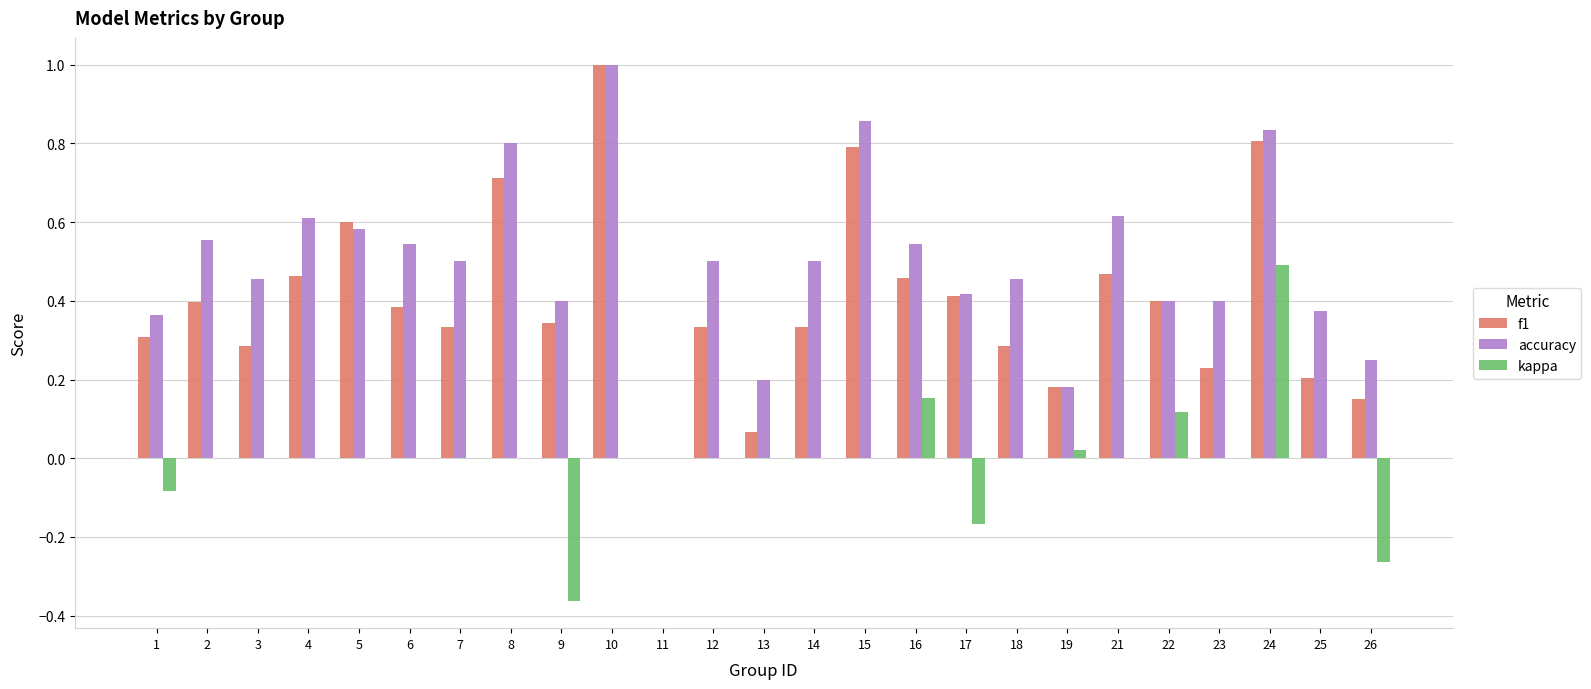

How many data points in f1 are above 0?

24